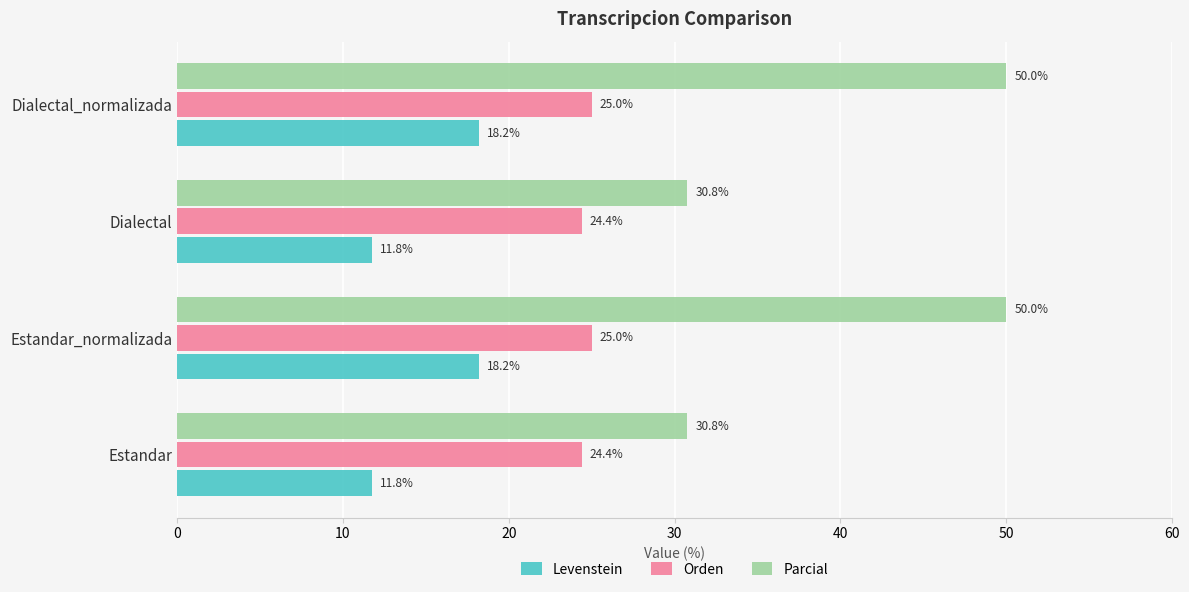

What is the difference between the second highest and second lowest values in the Orden series?

0.6